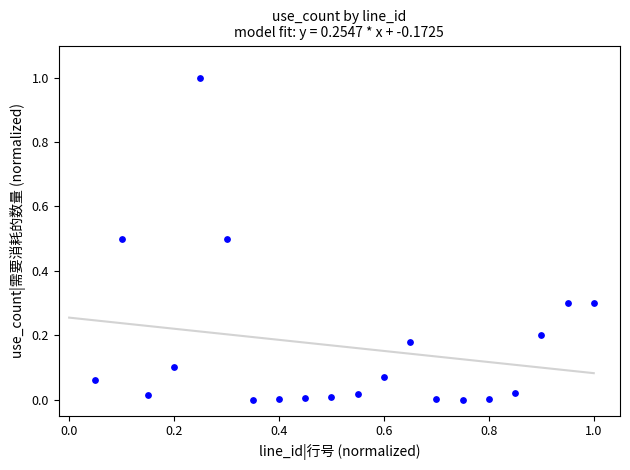

What is the range of Y values (max minus min)?

1.0